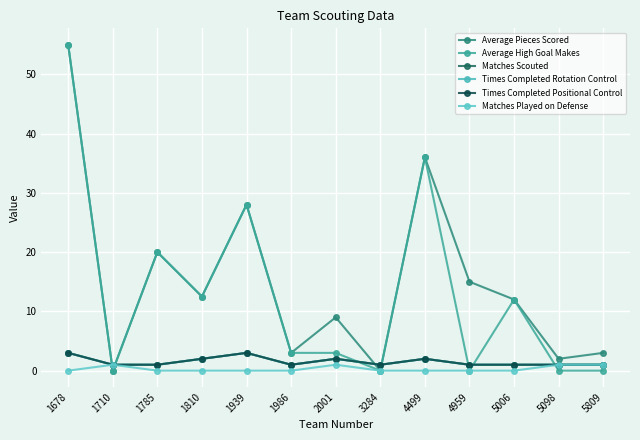

At which label does Average Pieces Scored reach its minimum?

1710